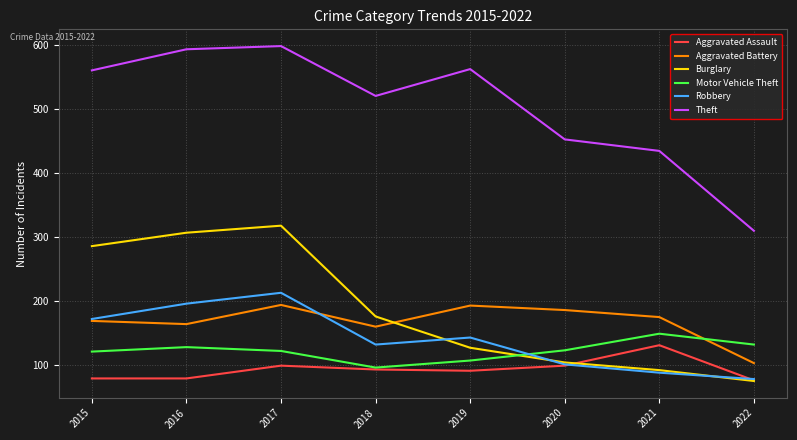

Between 2015 and 2022, which series saw the biggest shift?

Theft